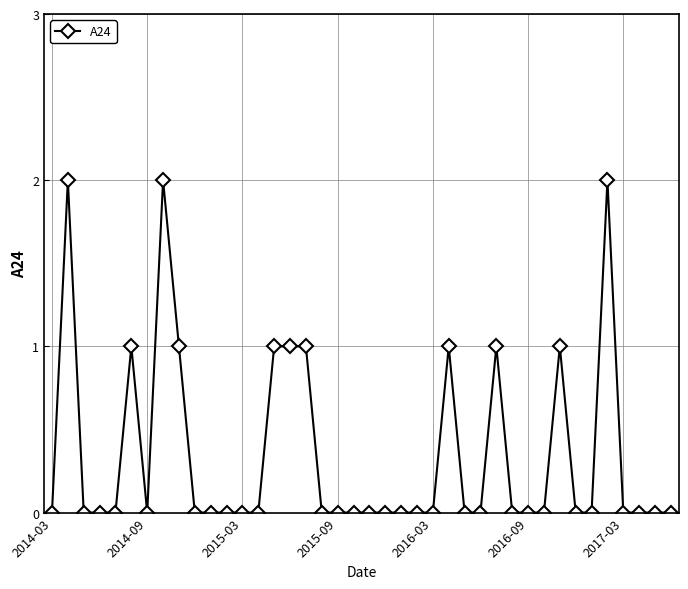

True or false: the data has more than 1 interior local peaks.

True